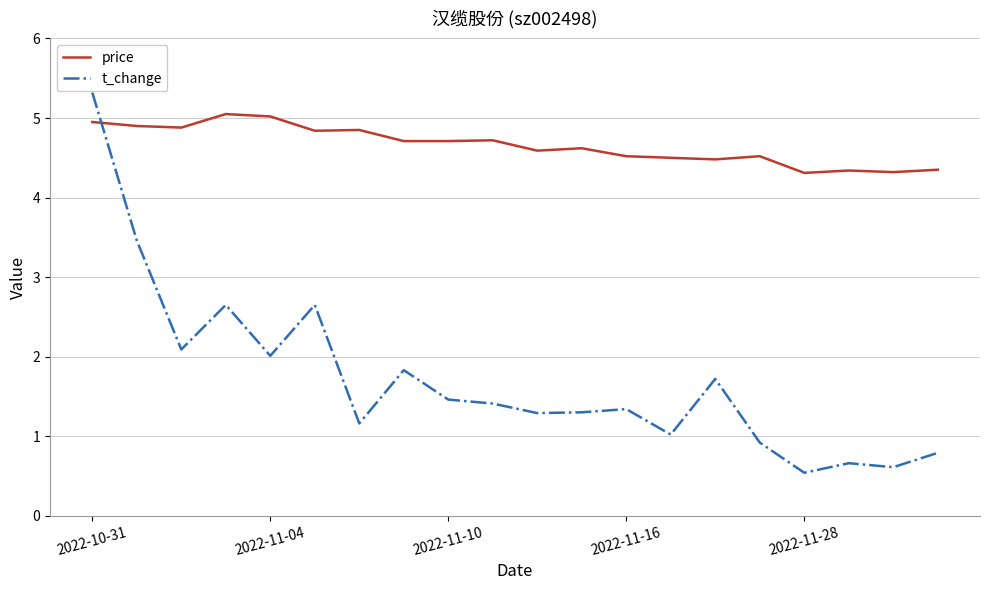

True or false: price and t_change intersect in this chart.

True